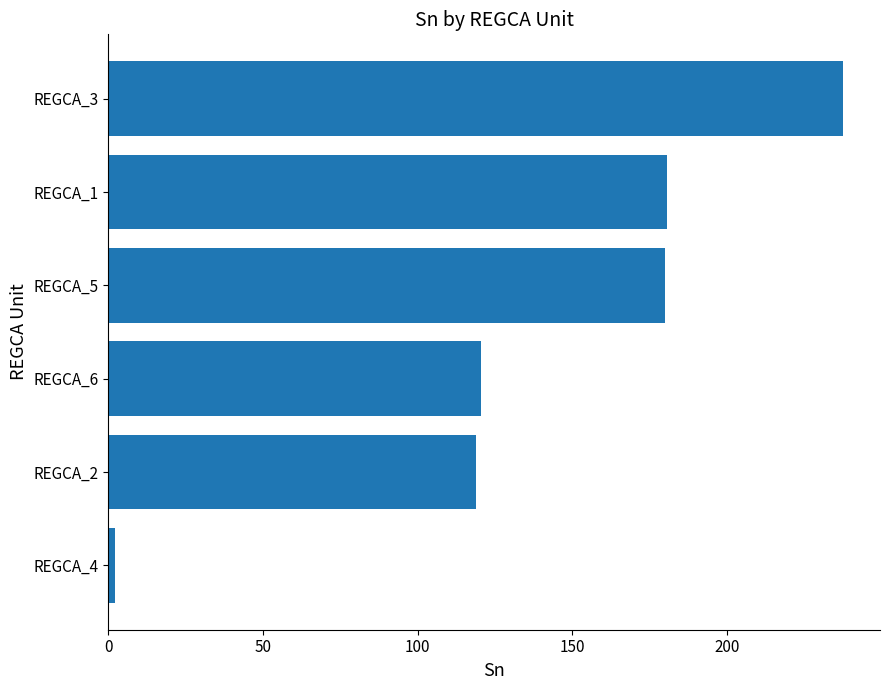

What is the average value?

139.9